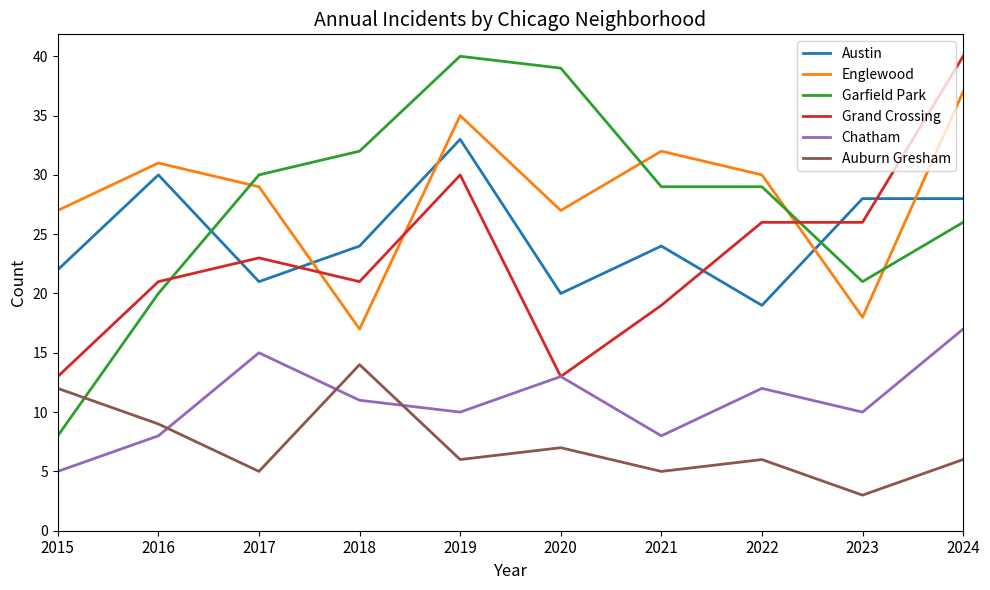

True or false: Austin and Auburn Gresham intersect in this chart.

False